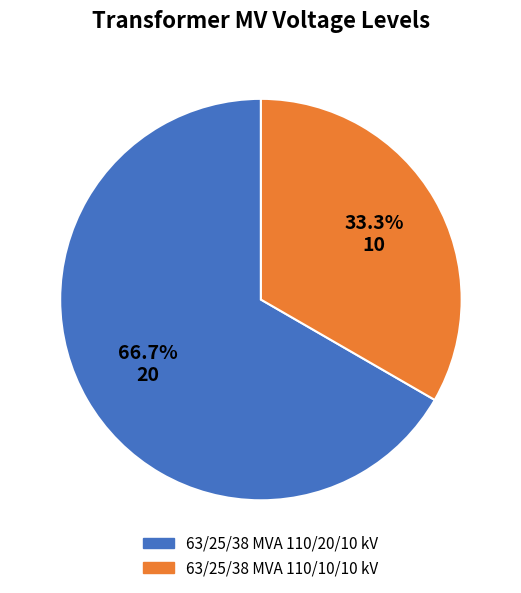

How many segments does this pie chart have?

2